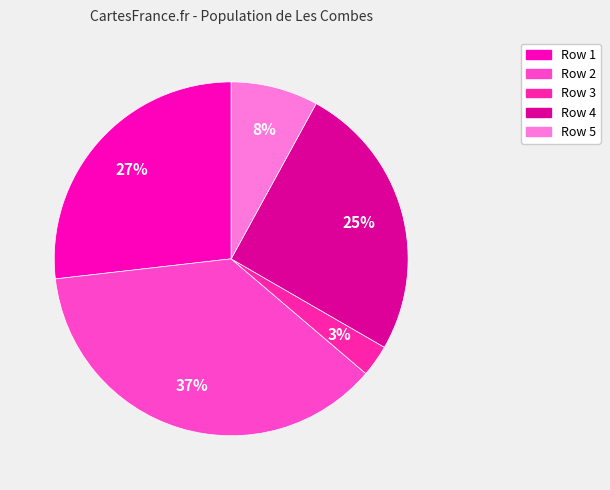

How much of the chart is everything except Row 2?

63.0%